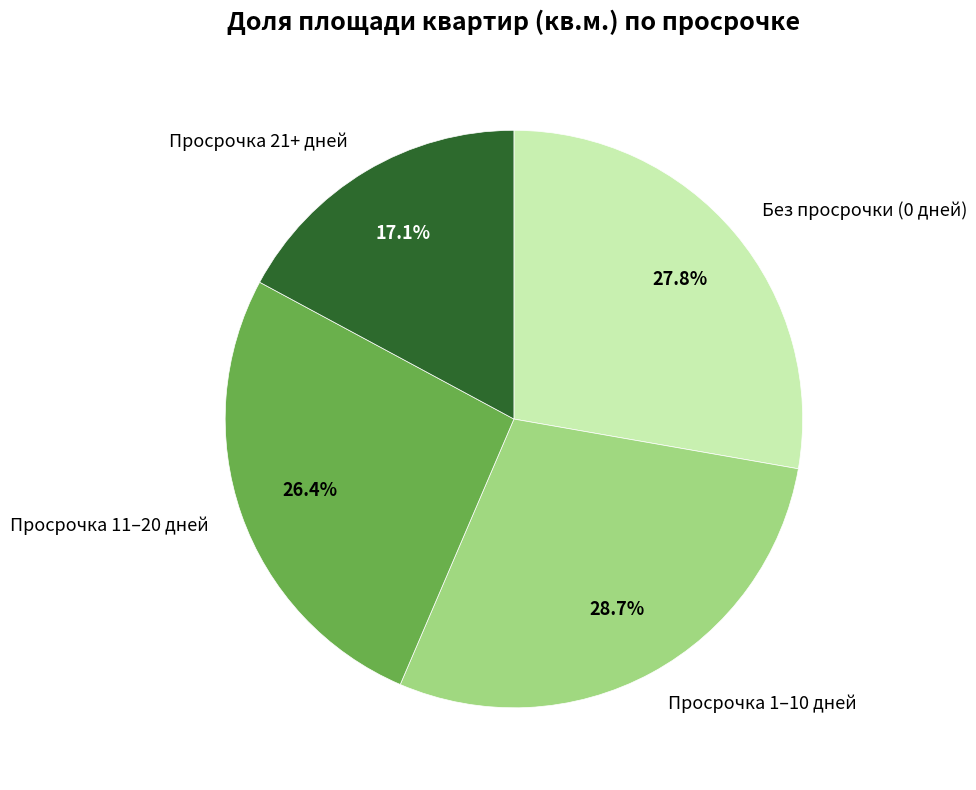

What is the ratio of the value at Просрочка 1–10 дней to the value at Просрочка 11–20 дней?

1.1